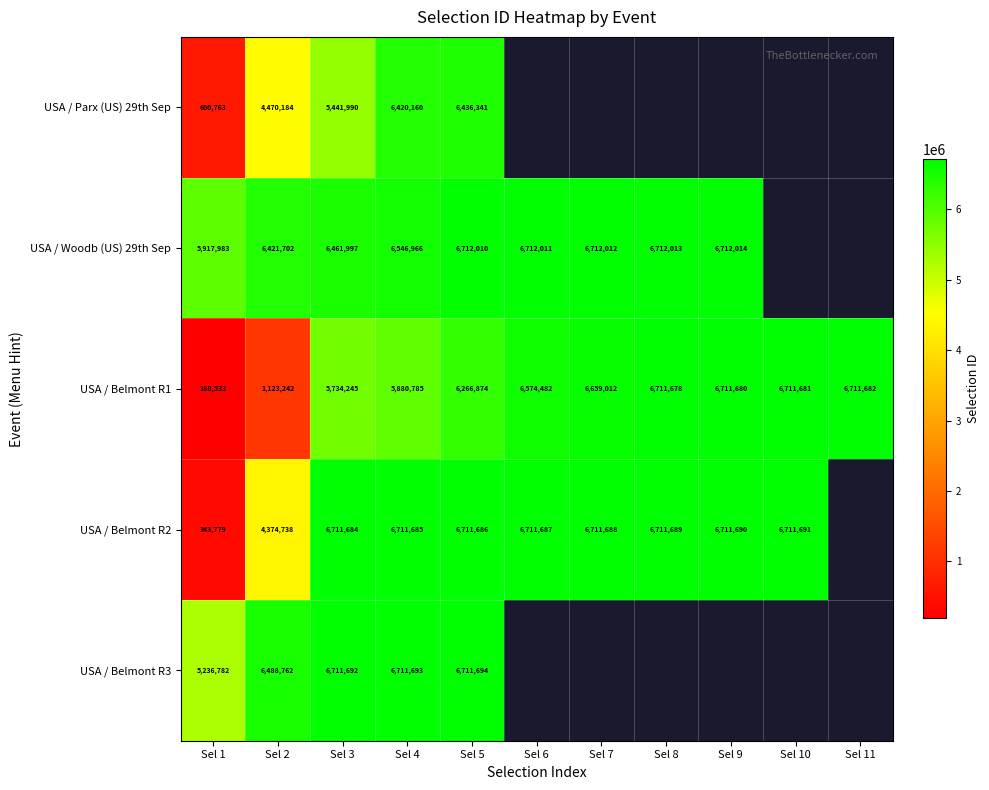

Between Sel 10 and Sel 11, which is larger?

Sel 11